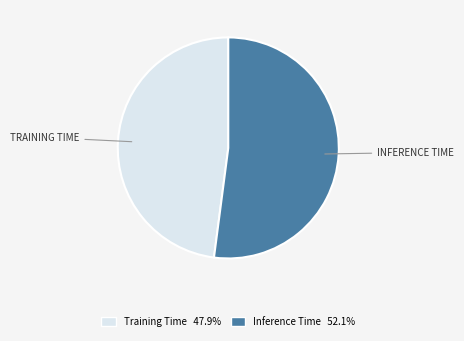

What is the largest slice in the pie chart?

Inference Time